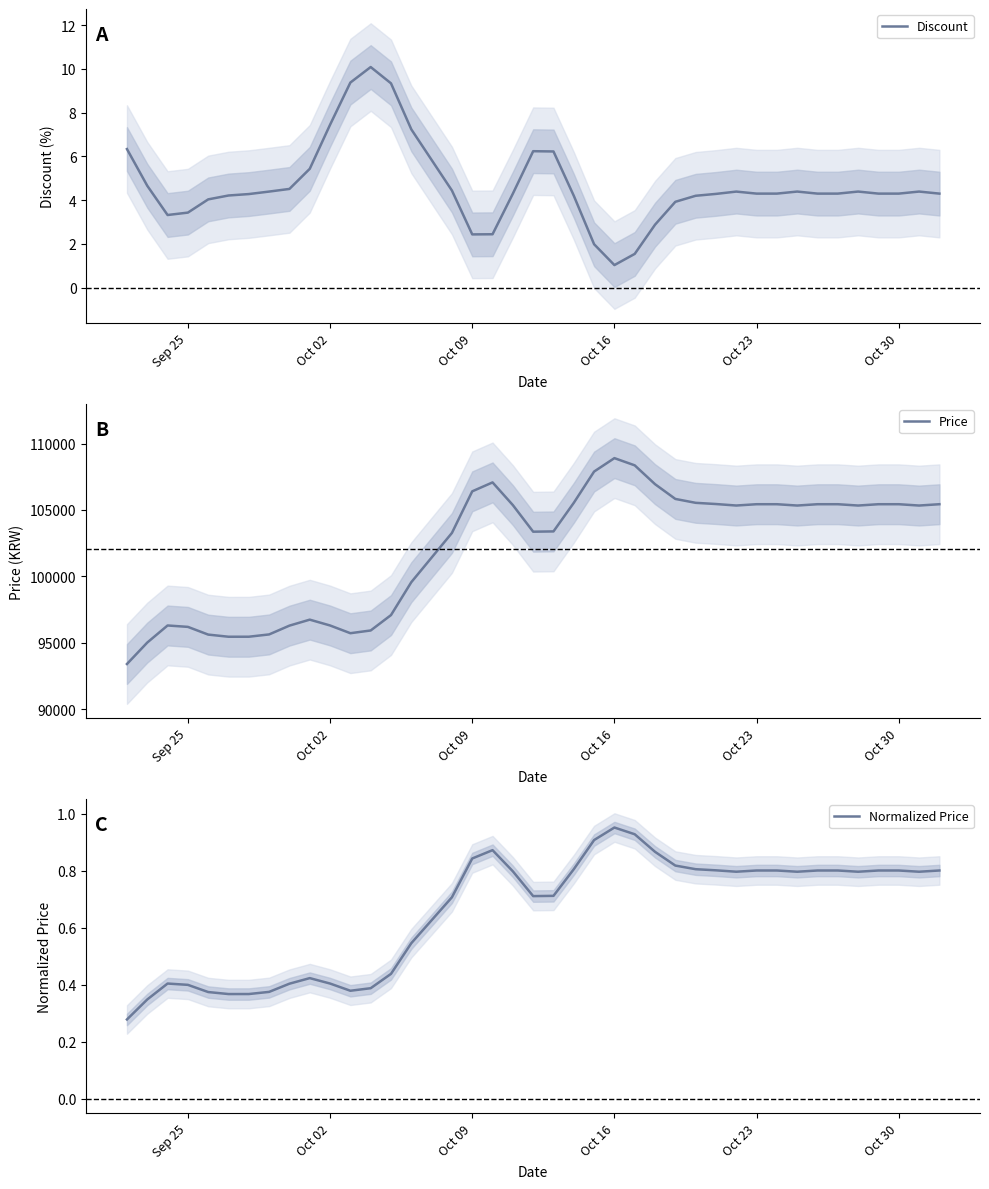

Reading right to left, extract all data points from this chart.

Discount: 4.3	4.4	4.3	4.3	4.4	4.3	4.3	4.4	4.3	4.3	4.4	4.3	4.2	3.9	2.9	1.5	1.0	2.0	4.2	6.2	6.2	4.3	2.4	2.4	4.4	7.2	9.3	10.1	9.4	7.4	5.4	4.5	4.4	4.3	4.2	4.0	3.4	3.3	4.7	6.3
Price: 105429.8	105330.4	105429.8	105429.8	105330.4	105429.8	105429.8	105330.4	105429.8	105429.8	105331.6	105444.0	105534.7	105827.5	106938.6	108356.7	108899.7	107888.0	105534.7	103382.7	103361.4	105362.4	107072.1	106399.7	103267.9	99560.8	97083.1	95924.5	95719.0	96301.1	96739.5	96289.3	95627.5	95453.9	95452.8	95614.6	96195.4	96301.1	95015.4	93400.7
Normalized Price: 0.8	0.8	0.8	0.8	0.8	0.8	0.8	0.8	0.8	0.8	0.8	0.8	0.8	0.8	0.9	0.9	1.0	0.9	0.8	0.7	0.7	0.8	0.9	0.8	0.7	0.5	0.4	0.4	0.4	0.4	0.4	0.4	0.4	0.4	0.4	0.4	0.4	0.4	0.3	0.3